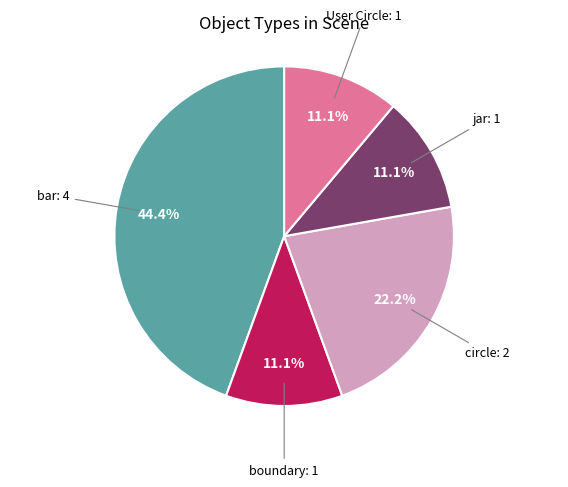

Does any single category account for the majority?

No